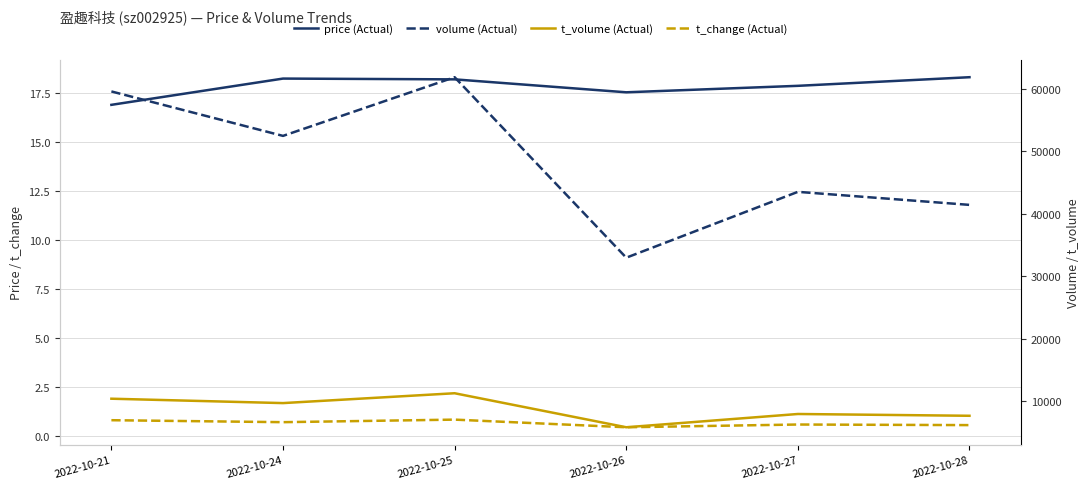

What are all the series names shown in the legend?

price, t_change, volume, t_volume